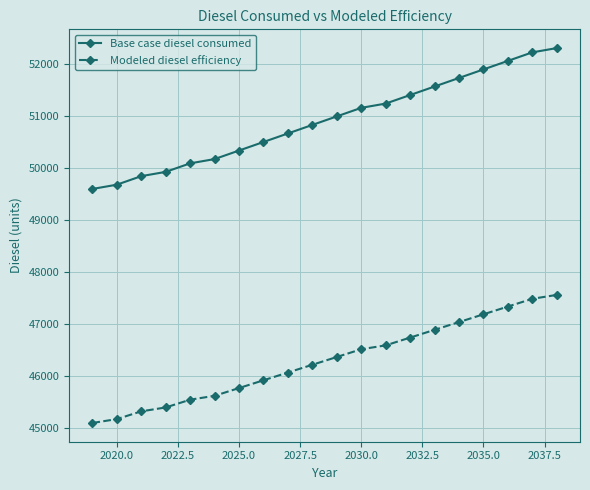

How many distinct data groups are displayed?

2